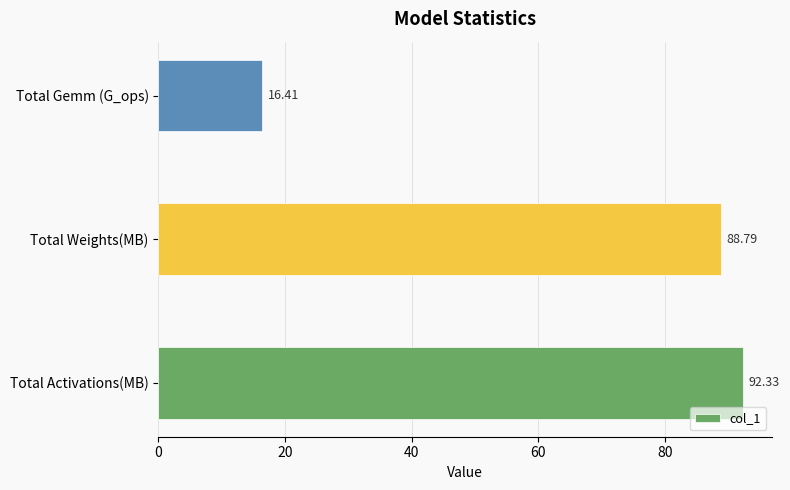

What is the greatest value displayed?

92.3